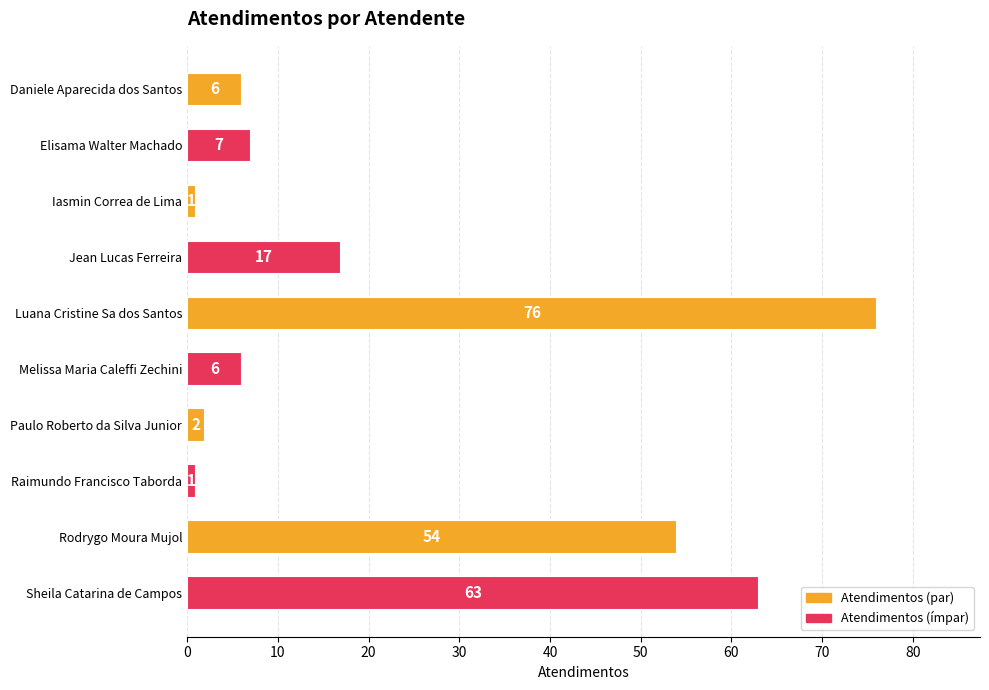

Read the value at Jean Lucas Ferreira.

17